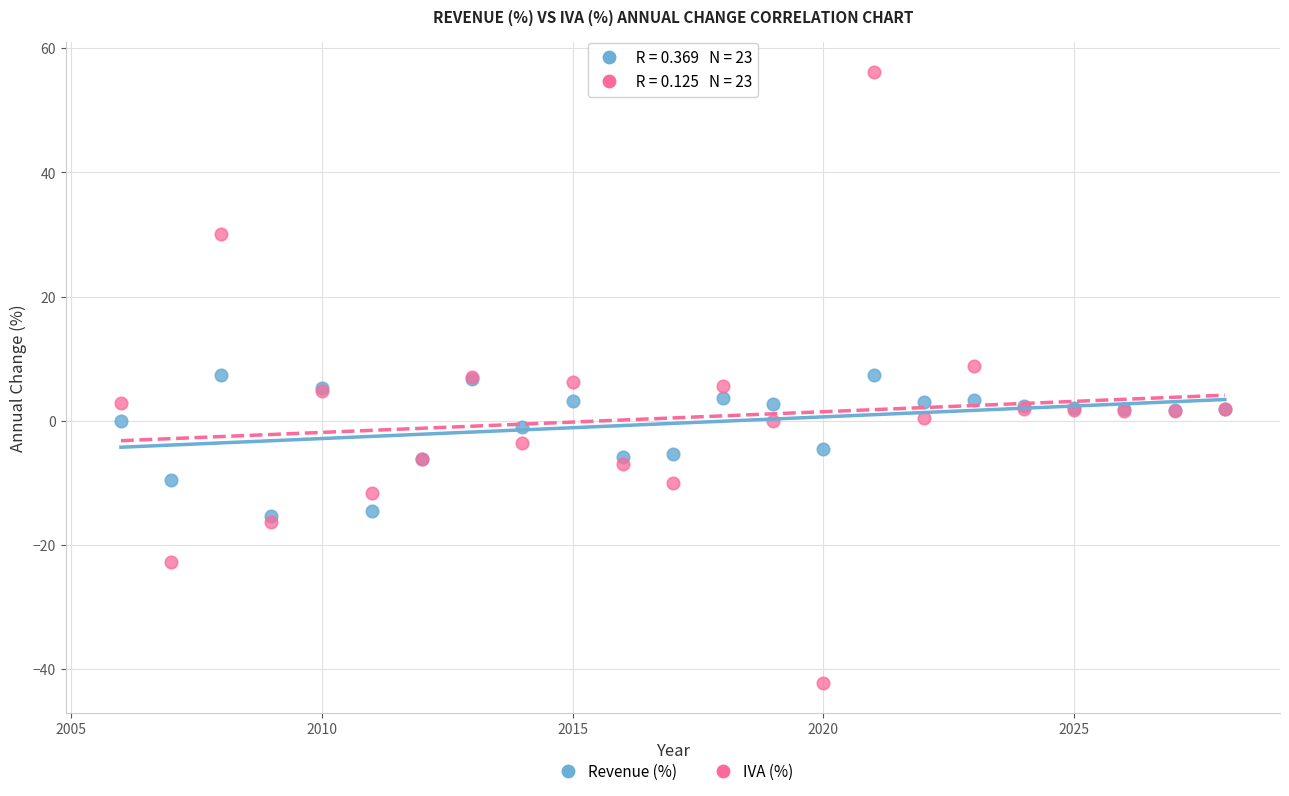

Which series contains the lowest Y value?

IVA (%)